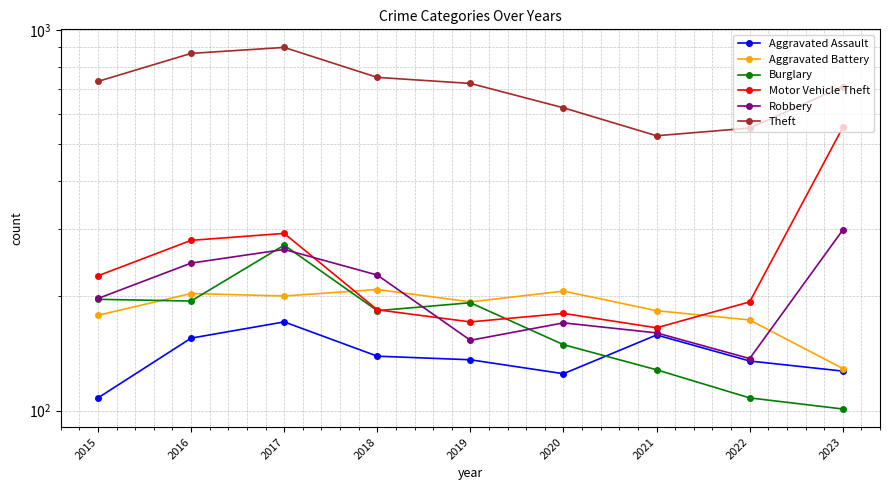

What is the difference between the highest and lowest values at 2018?

611